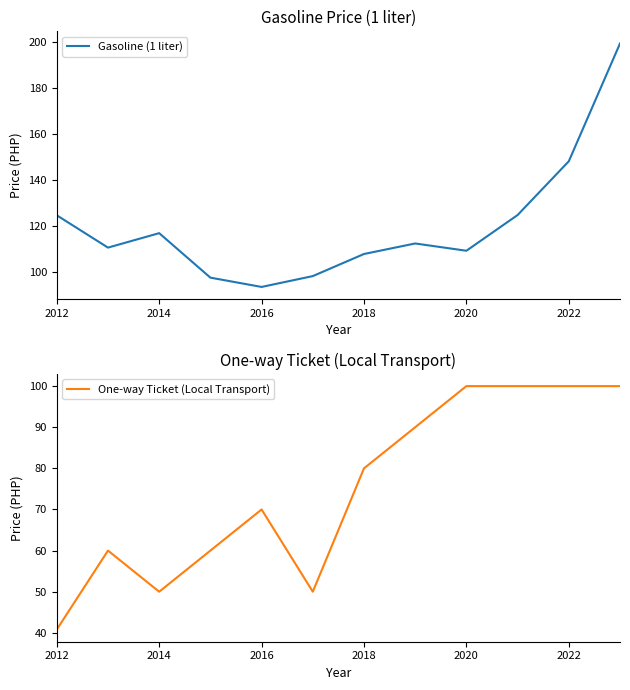

At which label does Gasoline (1 liter) first exceed 112?

2012